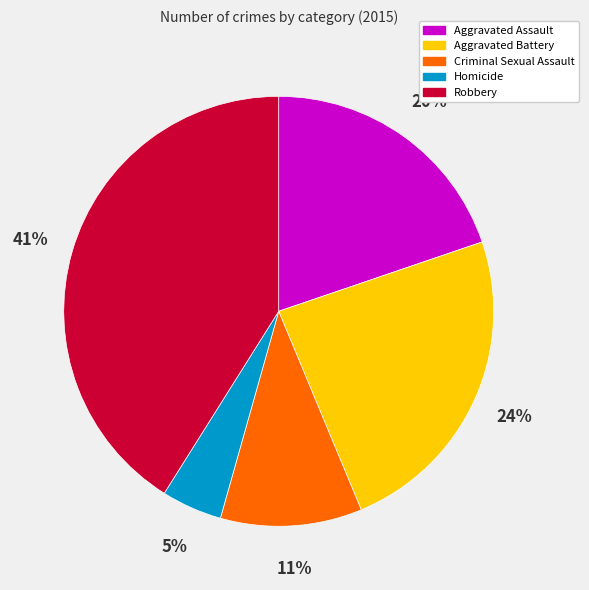

Is the sum of Aggravated Battery and Robbery greater than half?

Yes